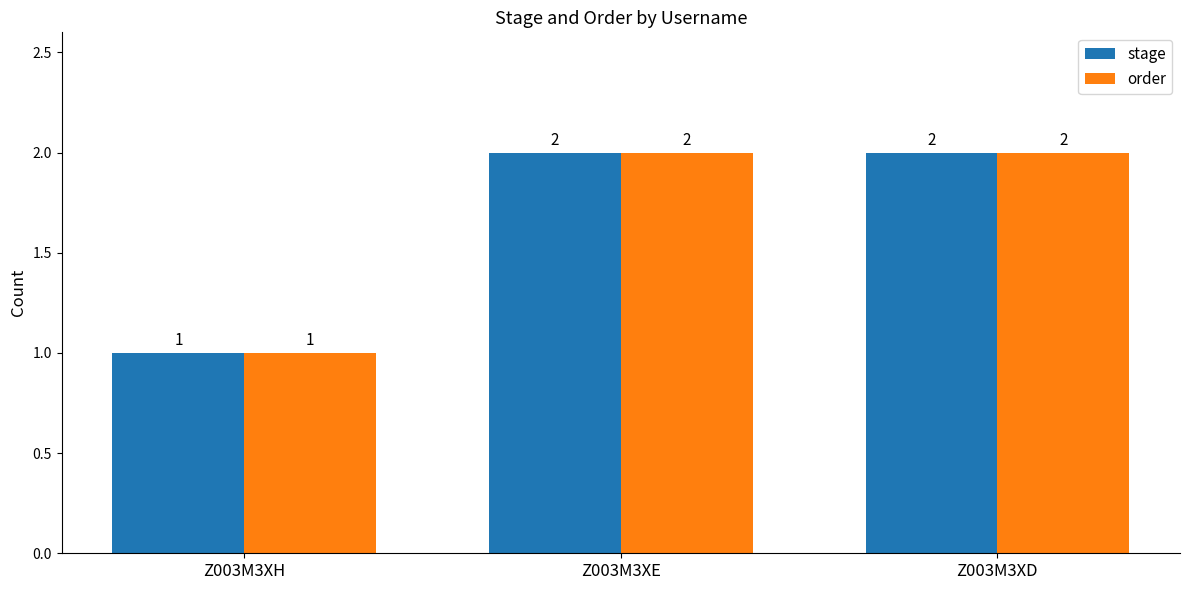

The stage series shows 2 at Z003M3XE. True or false?

True